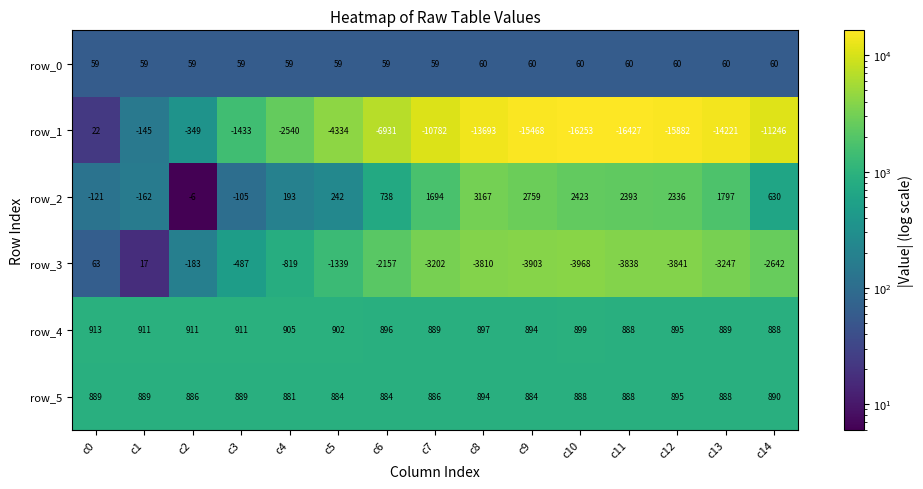

Which series has the largest total across all categories?

row_2